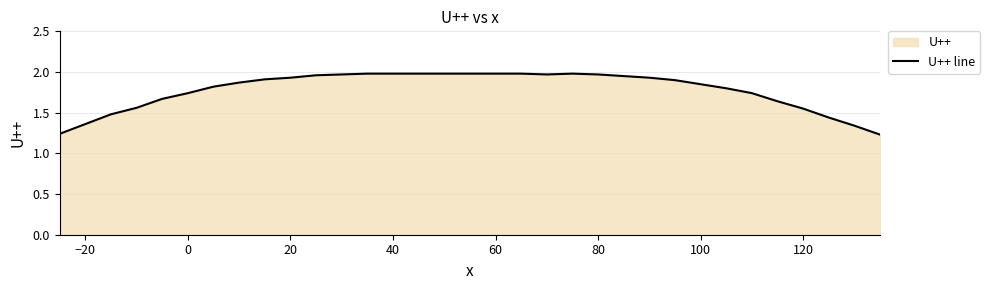

The chart shows a value of 2.3 at −20. True or false?

False